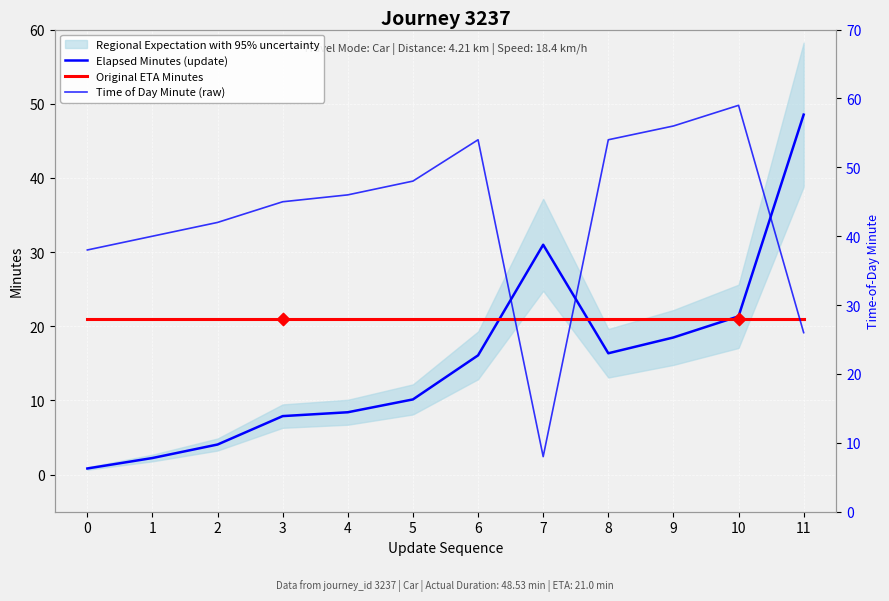

Which series has the widest spread of Y values?

Time of Day Minute (raw)